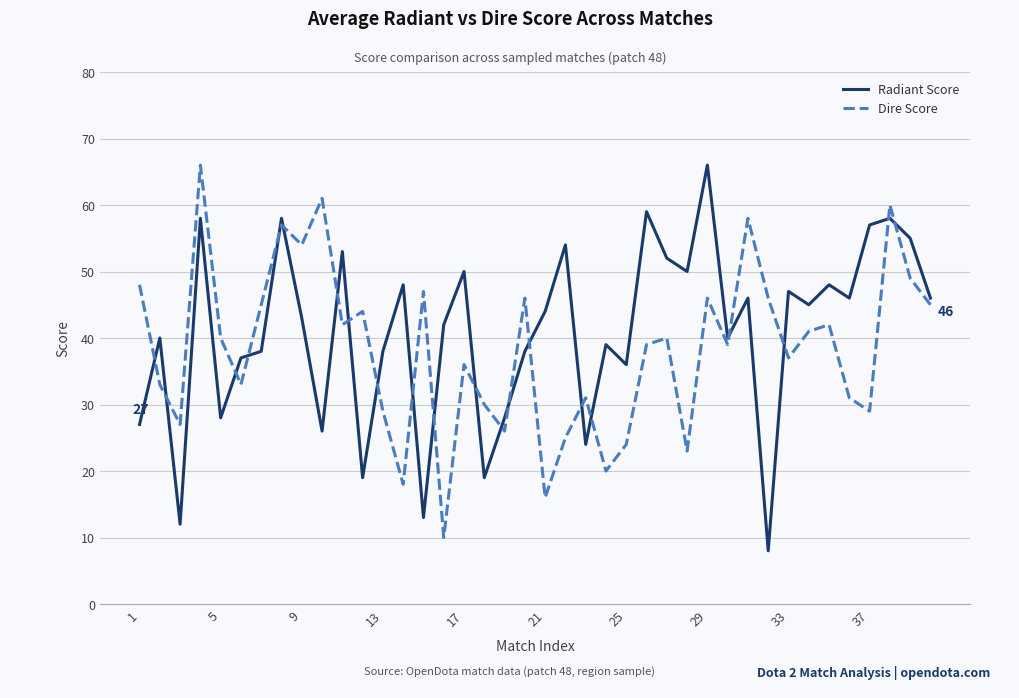

What is the minimum value shown in the chart?

8